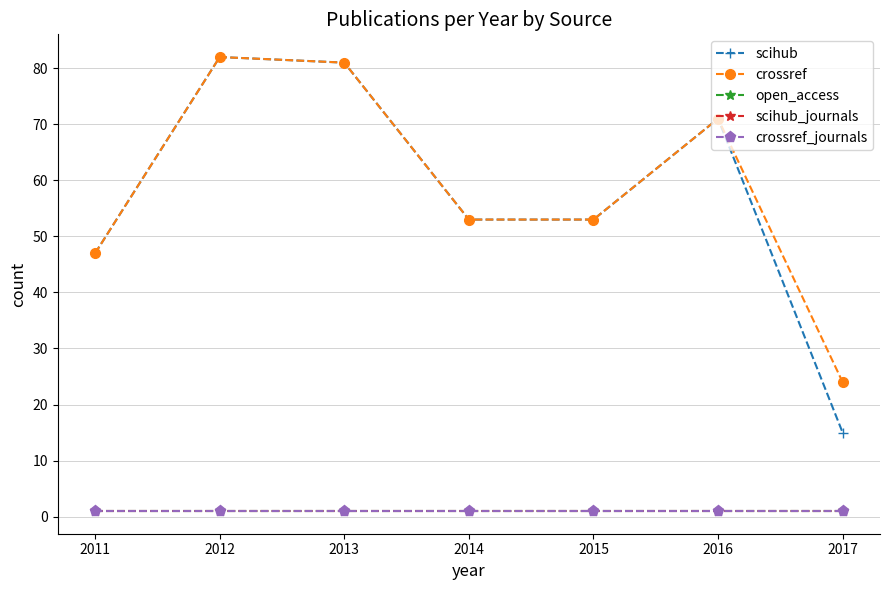

Does the chart have visible grid lines?

Yes